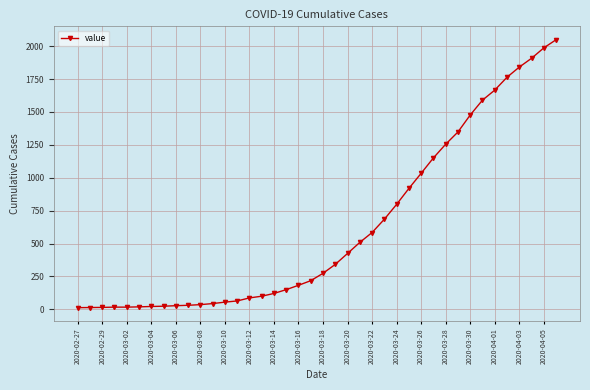

What is the difference between the second highest and minimum values?

1974